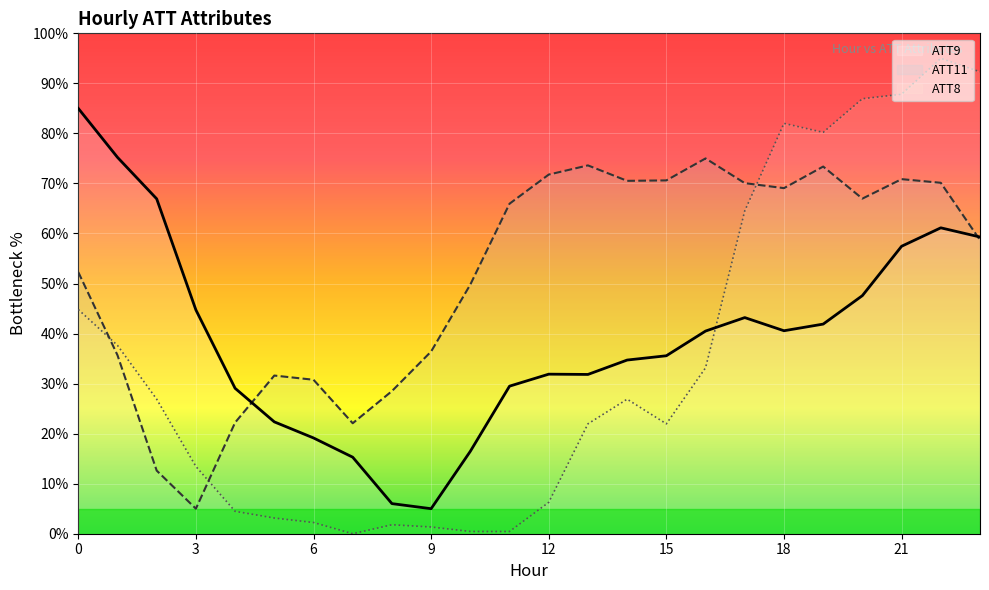

Rank the series by their average value, from lowest to highest.

ATT8, ATT9, ATT11